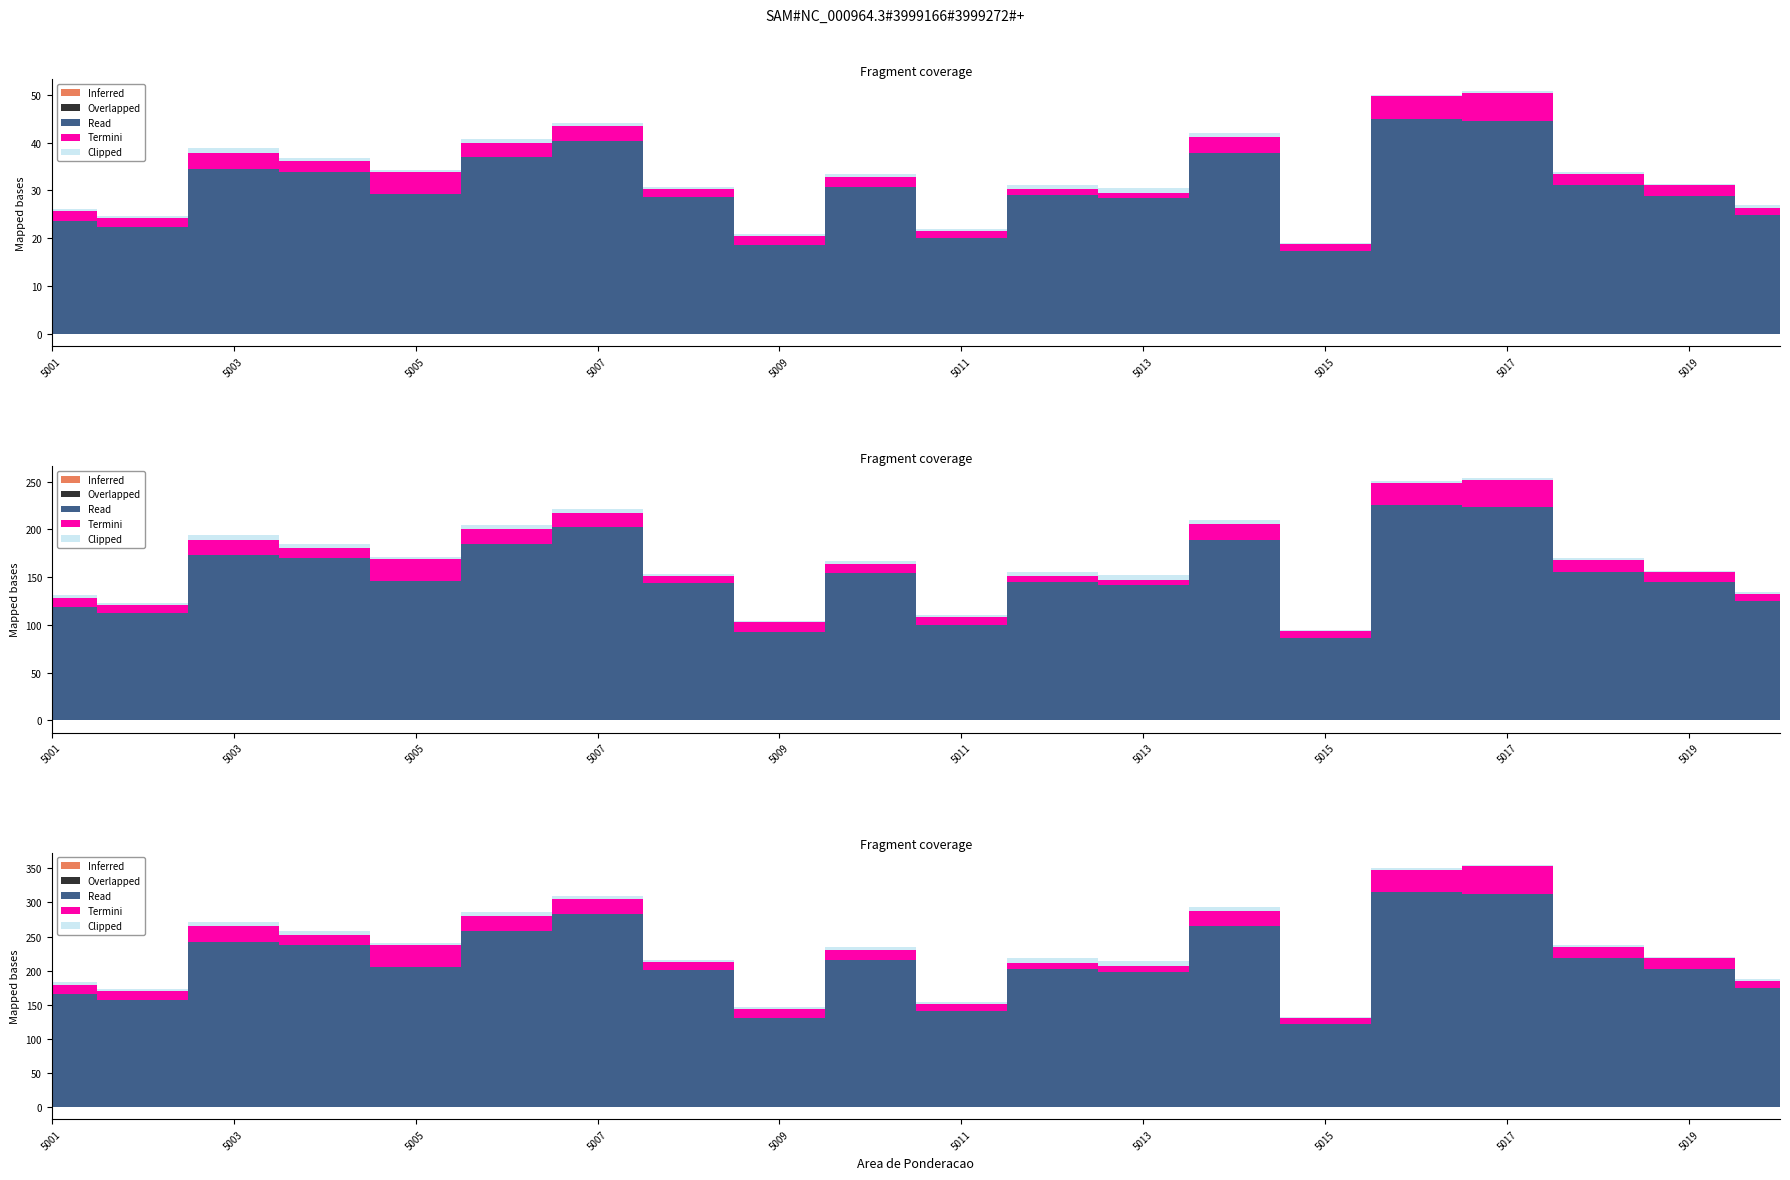

The value of Read (Pessoas Residentes) at 3550308005010 is 19829. True or false?

False